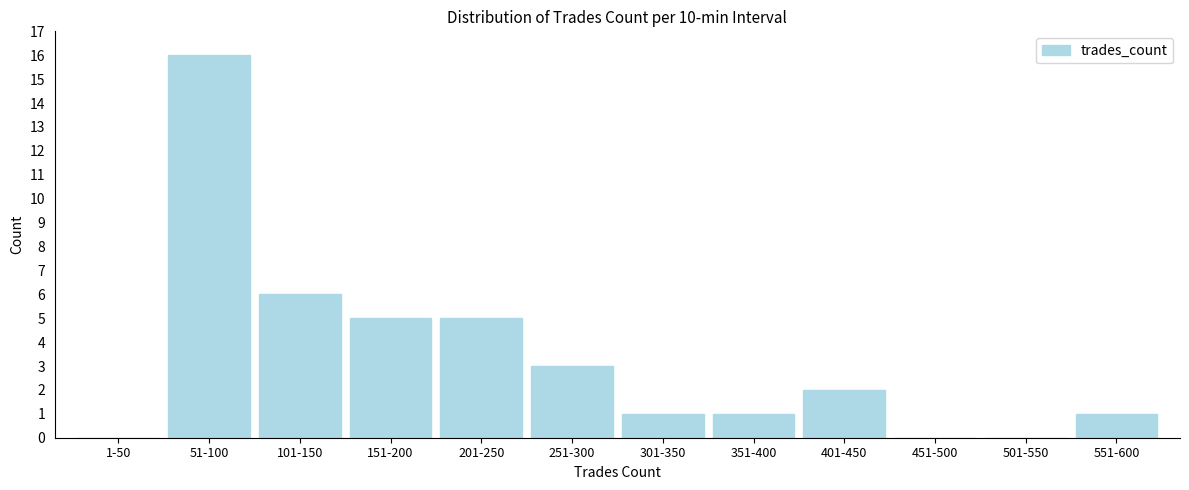

Reading left to right, what are all the values shown in this chart?

1-50=0	51-100=16	101-150=6	151-200=5	201-250=5	251-300=3	301-350=1	351-400=1	401-450=2	451-500=0	501-550=0	551-600=1